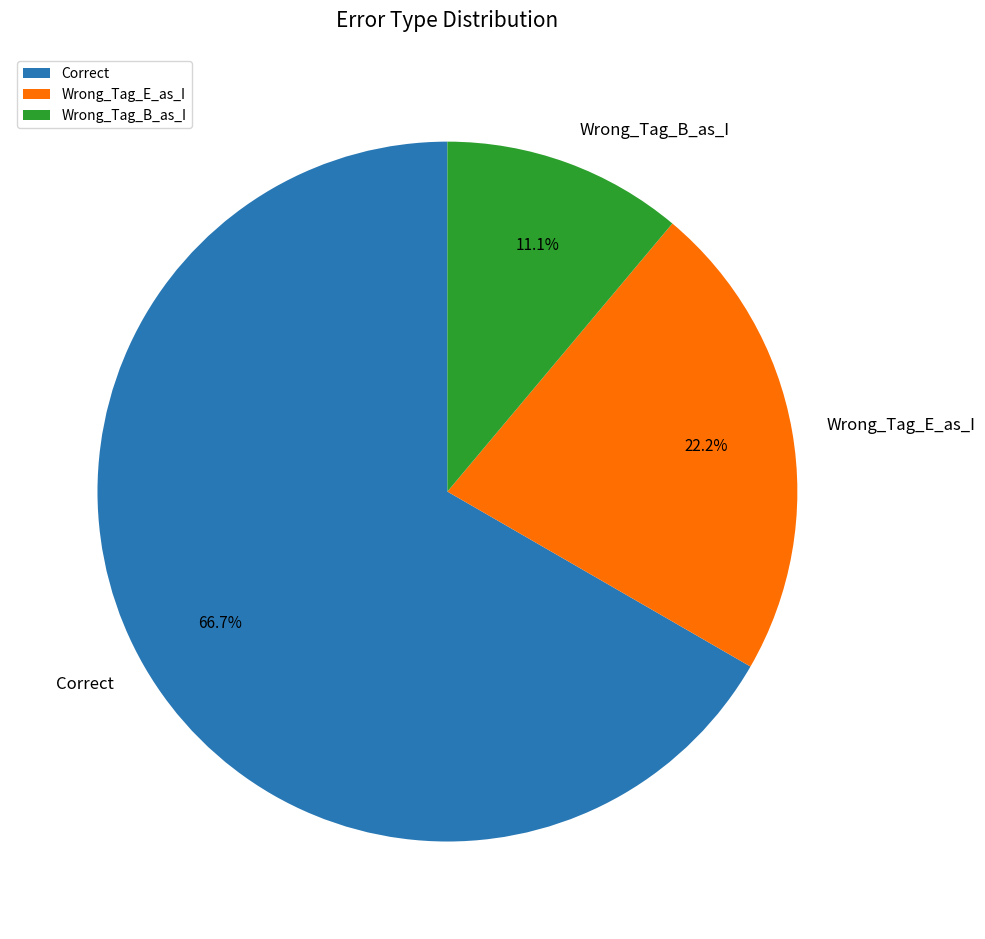

To the nearest percent, what portion does Wrong_Tag_B_as_I represent?

11%